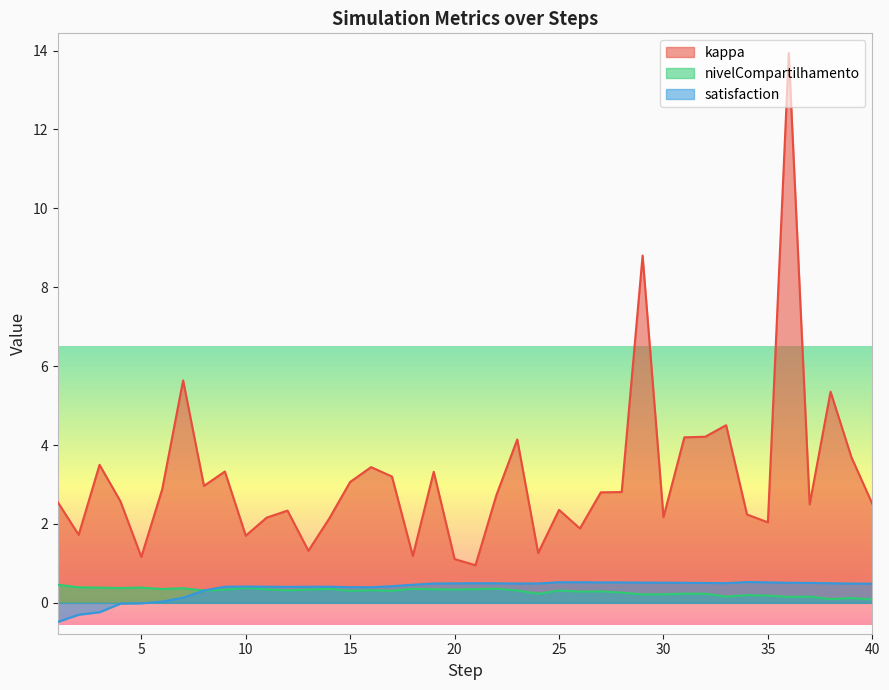

What is the maximum value shown in the chart?

13.9